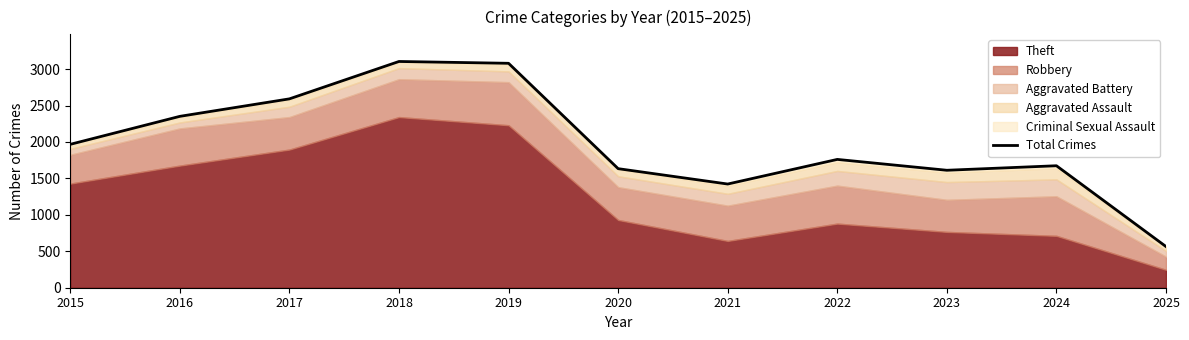

What is the change in value from 2016 to 2022?

-591